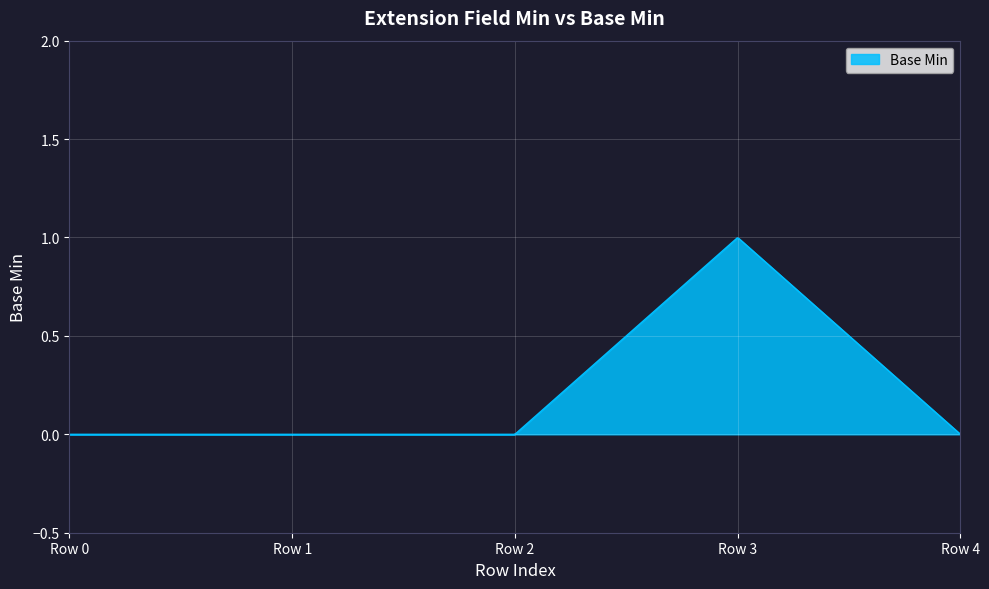

Does the chart have visible grid lines?

Yes